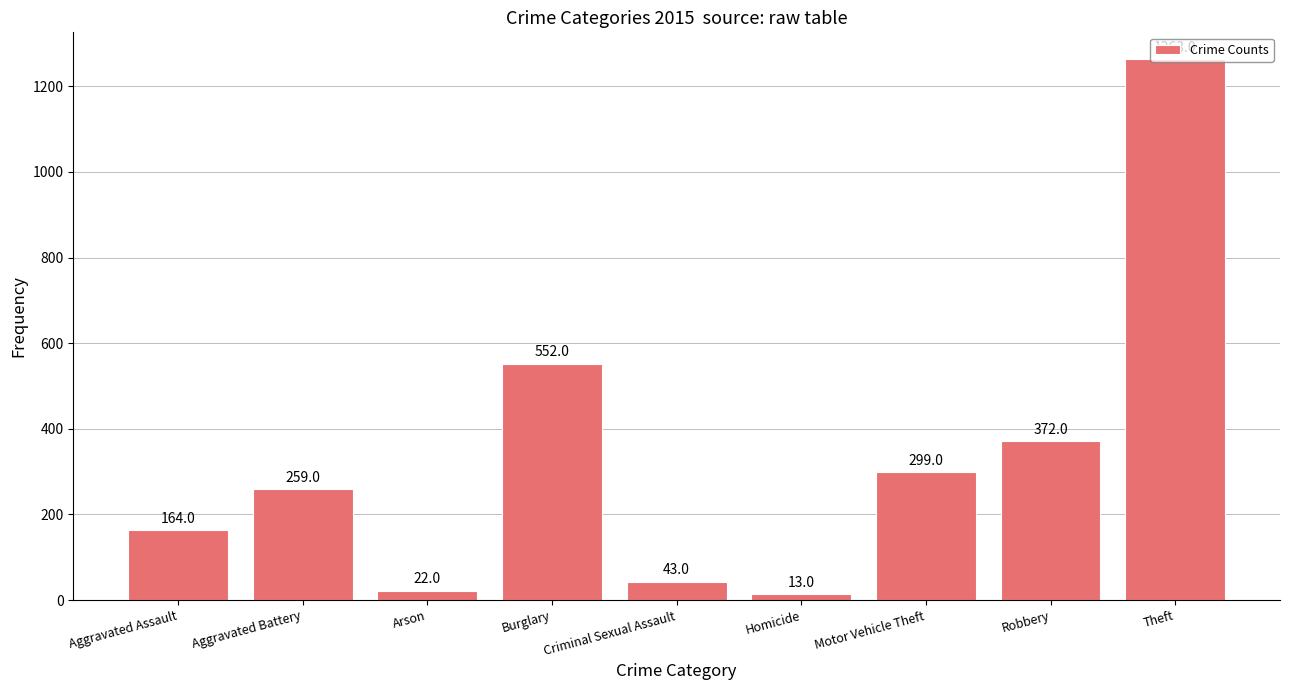

At which category does the chart reach its peak across all series?

Theft